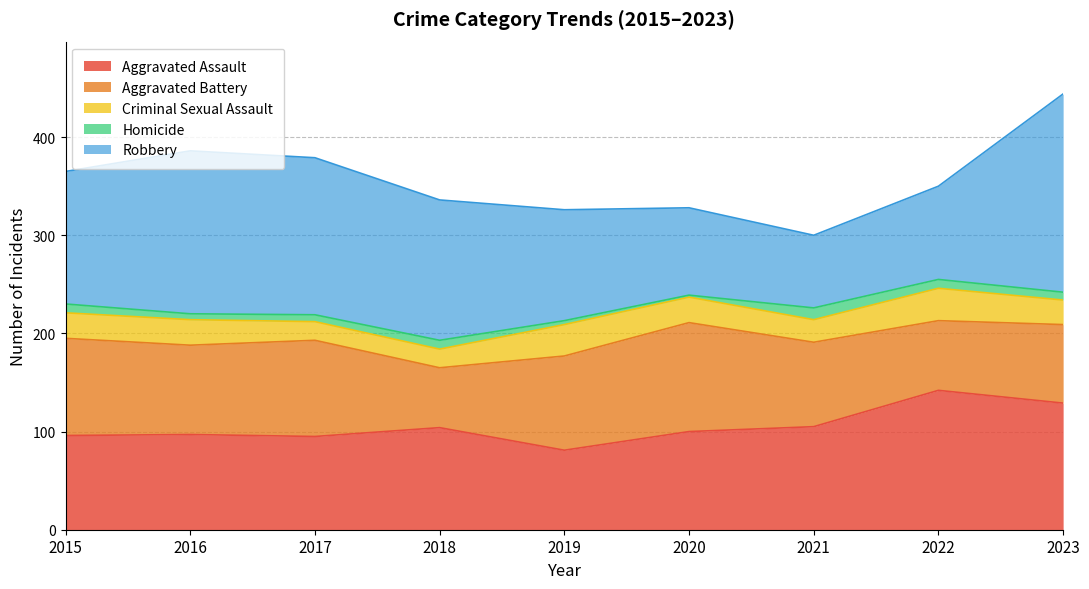

How many lines are shown in the chart?

5